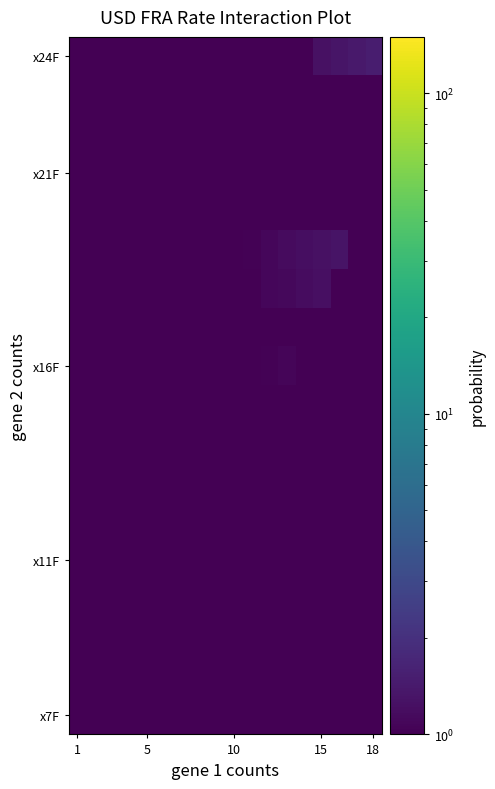

At how many categories does at least one series exceed 0?

18